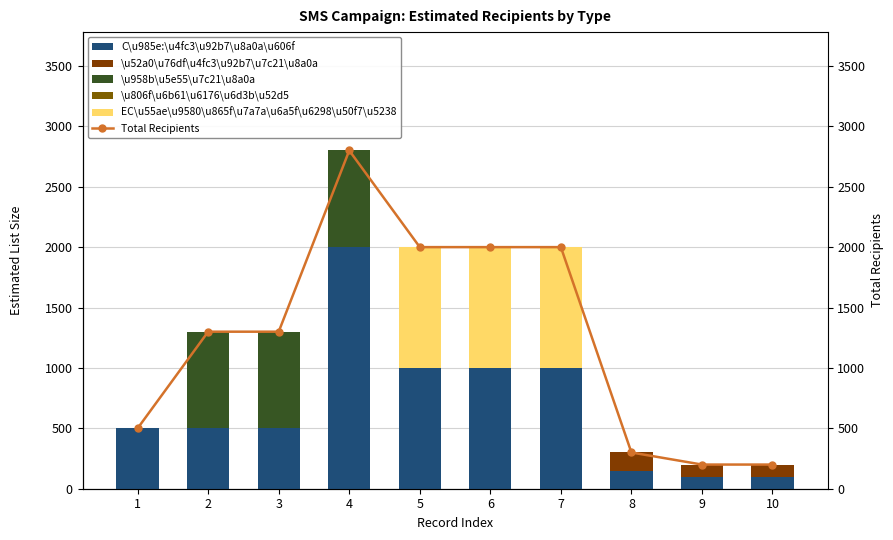

What is the difference between the highest and lowest values at 9?

200